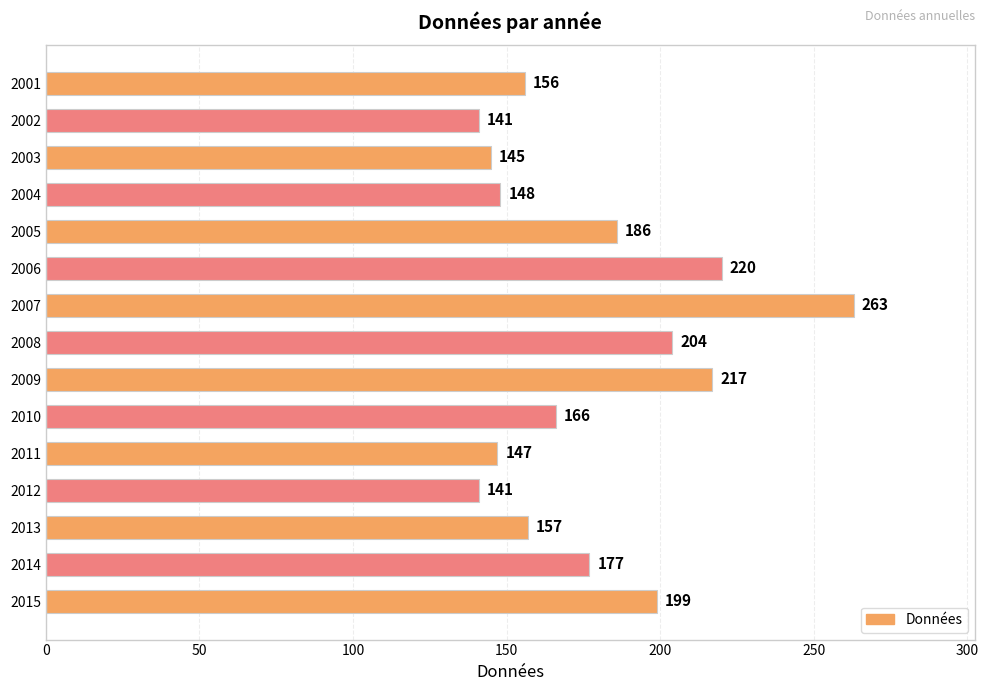

What is the ratio of the value at 2009 to the value at 2013?

1.4